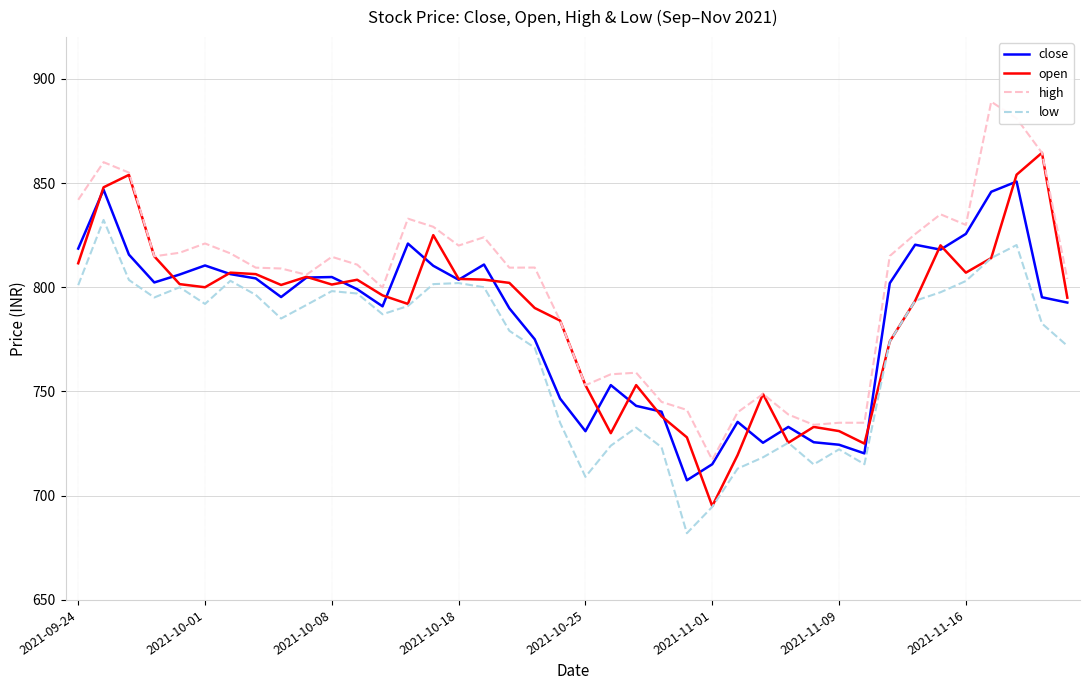

What is the smallest value displayed?

682.0